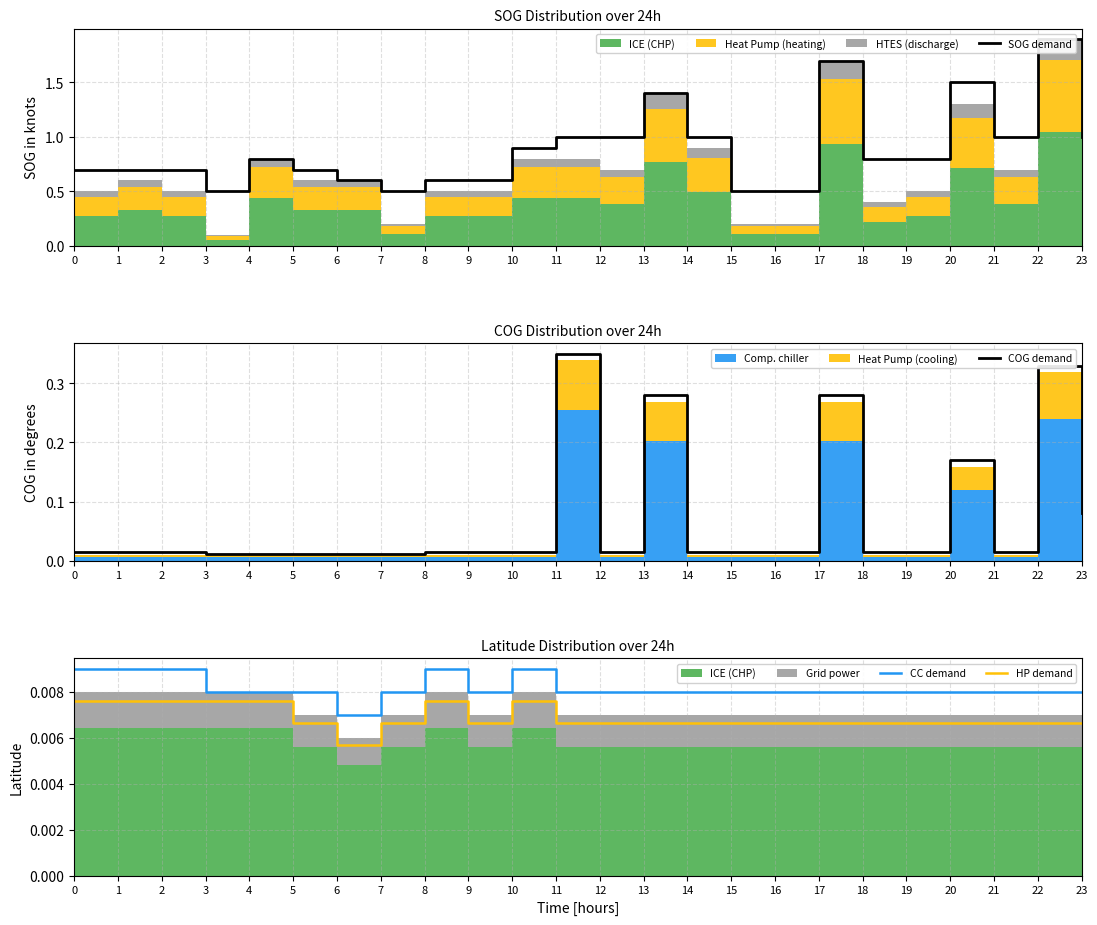

True or false: SOG demand and COG demand intersect in this chart.

False